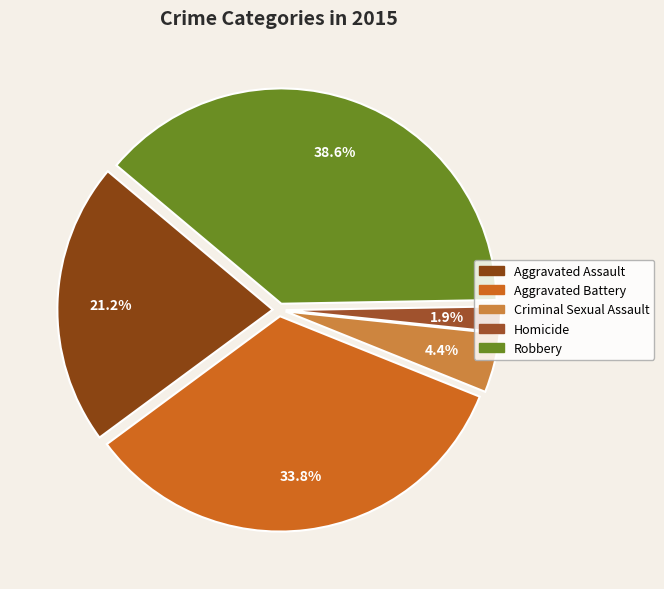

The Robbery slice represents 29% of the pie. True or false?

False